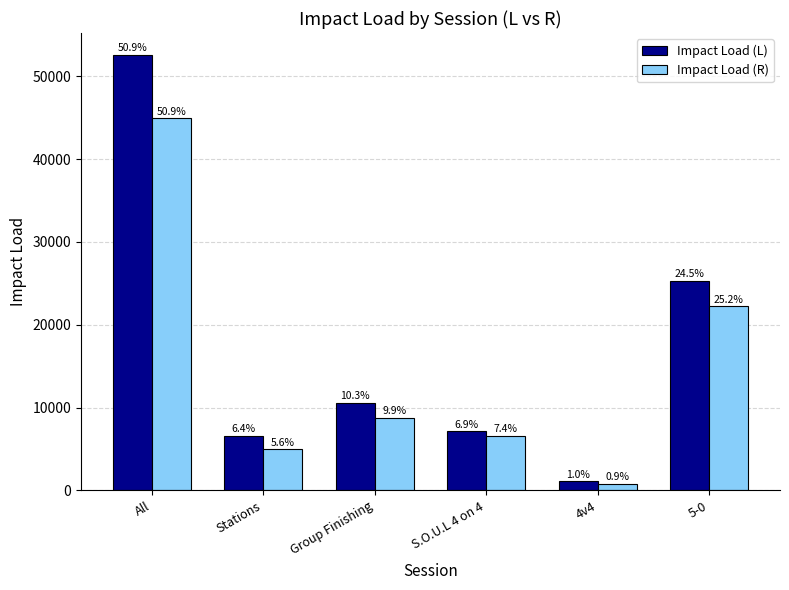

Reading left to right, transcribe all the data shown in this chart.

Impact Load (L): 52597.2	6608.4	10609.0	7147.0	1084.8	25340.8
Impact Load (R): 44918.7	4956.3	8764.2	6558.9	776.4	22232.4